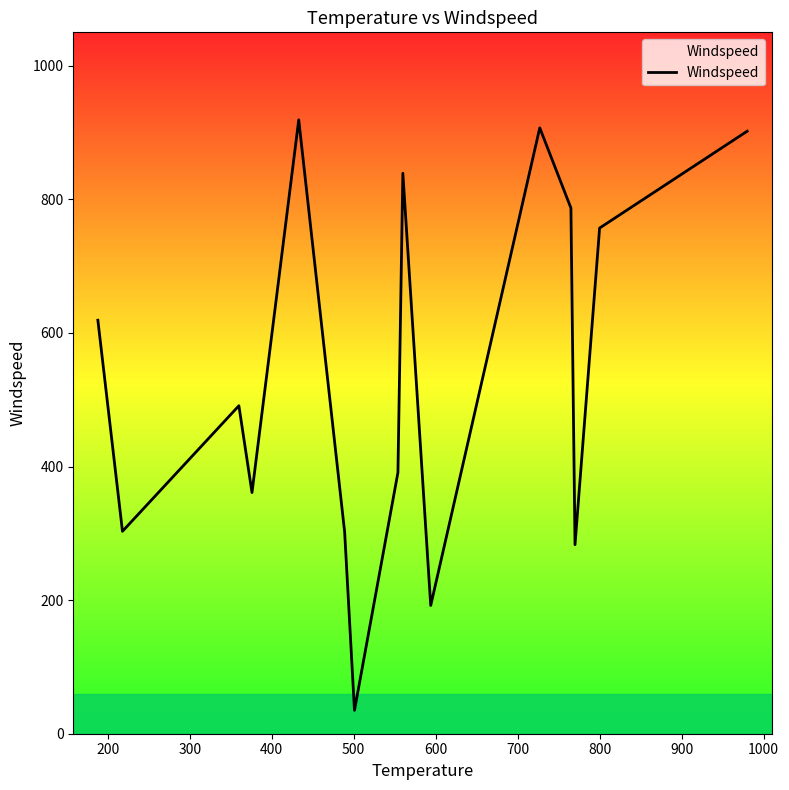

What is the difference between the maximum and second lowest values?

727